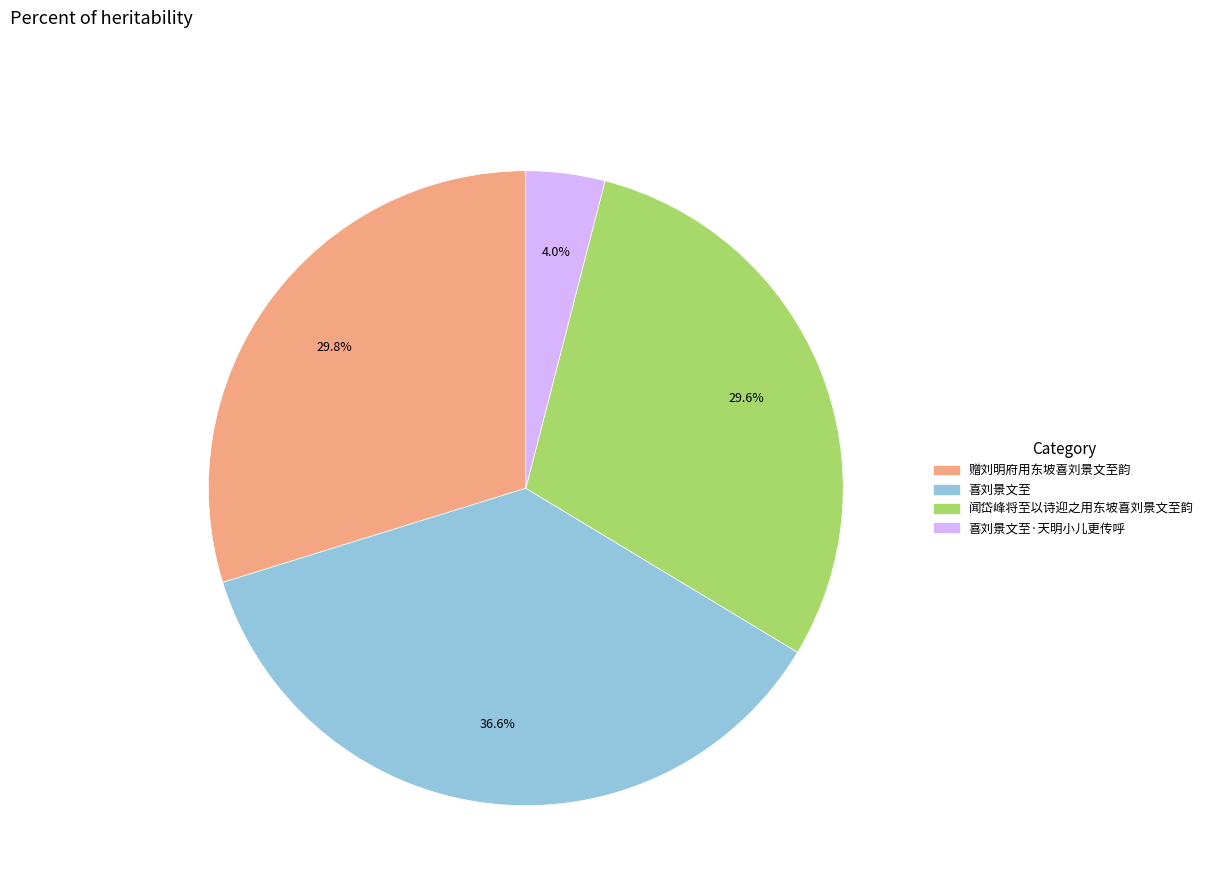

To the nearest percent, what portion does 赠刘明府用东坡喜刘景文至韵 represent?

30%